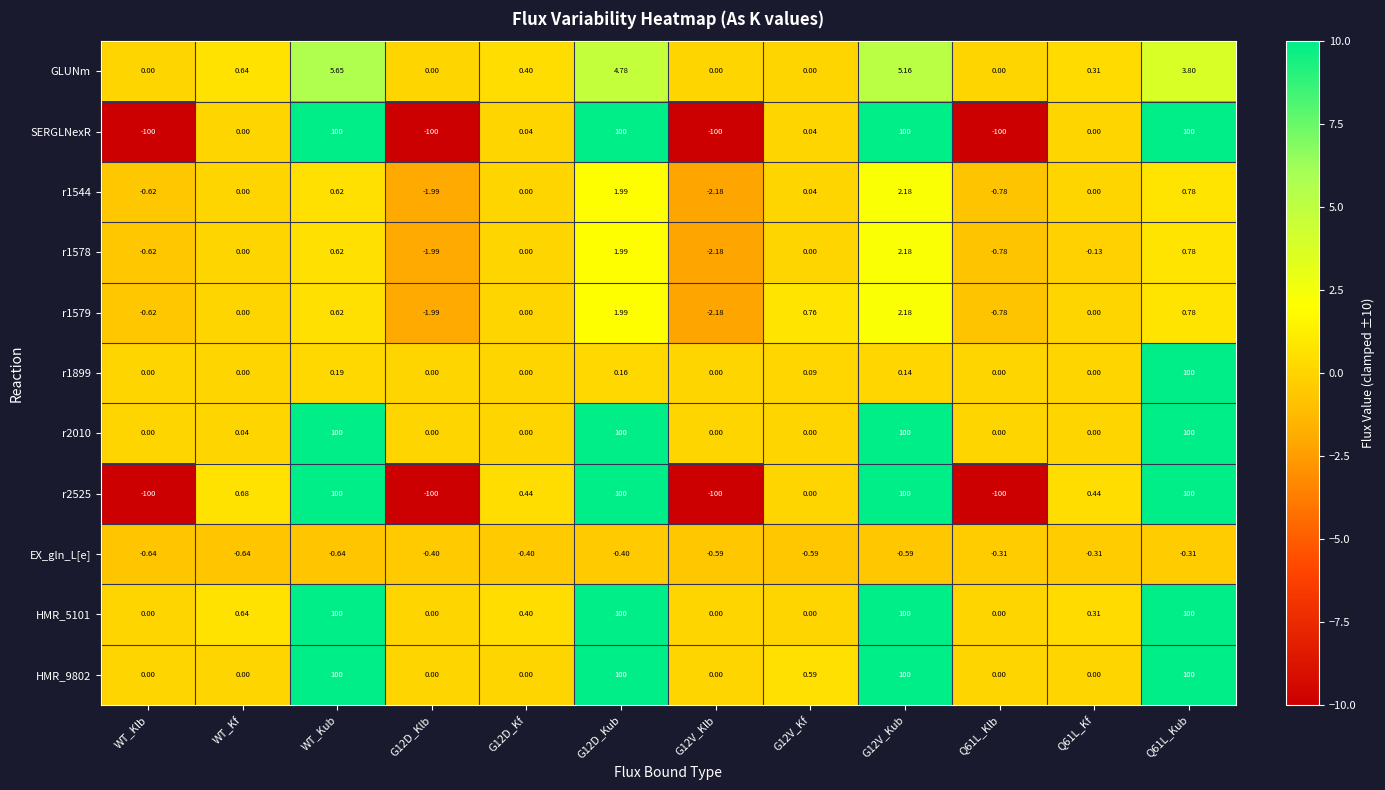

Where is HMR_5101 nearest to the value 50?

WT_Kf